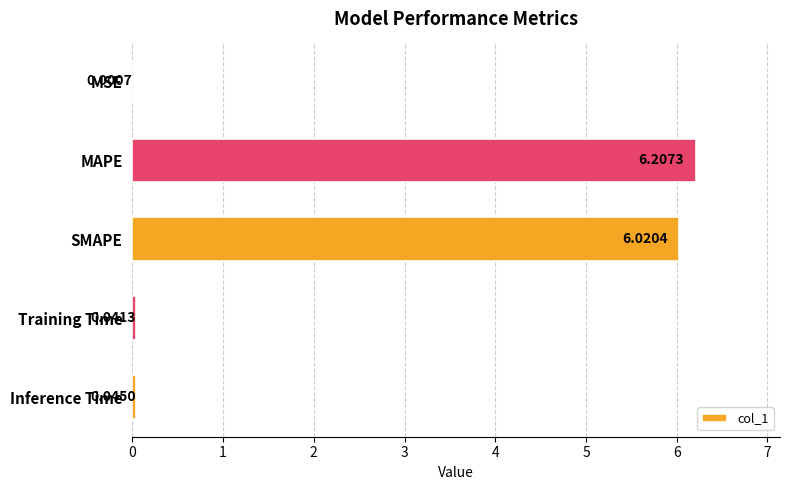

What is the maximum value shown in the chart?

6.2